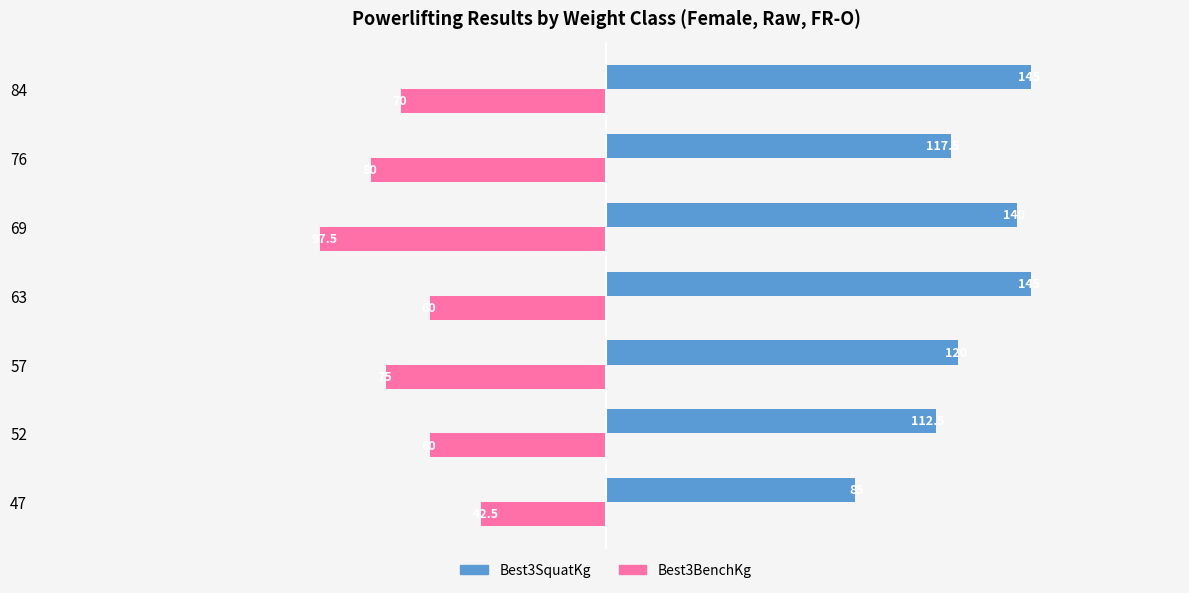

How many values in the Best3BenchKg series are below 70?

3